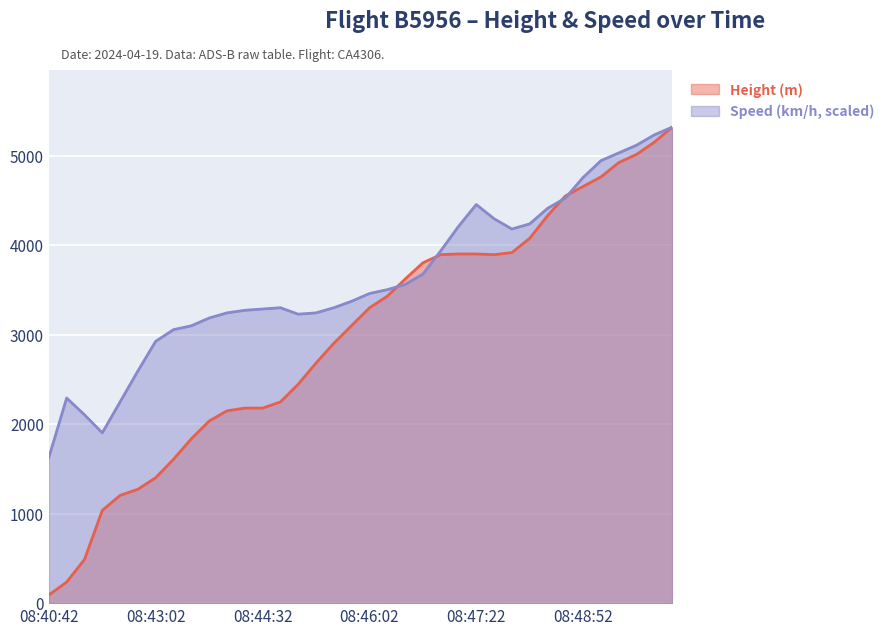

What position from the left is 08:48:22?

29